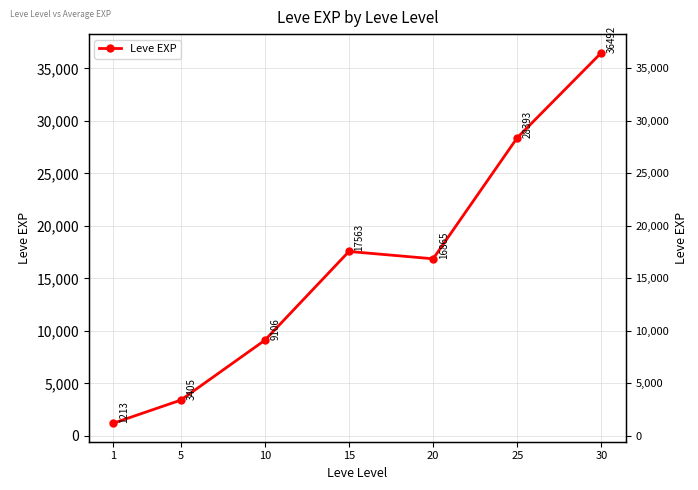

Reading left to right, list all the values displayed in this chart.

1=1213.3	5=3405.0	10=9106.7	15=17563.3	20=16865.0	25=28393.3	30=36492.5